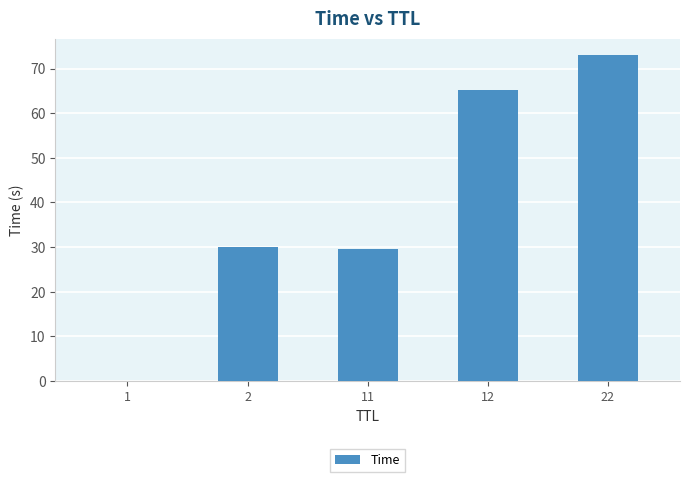

True or false: the data shows 113.6 at 22.

False